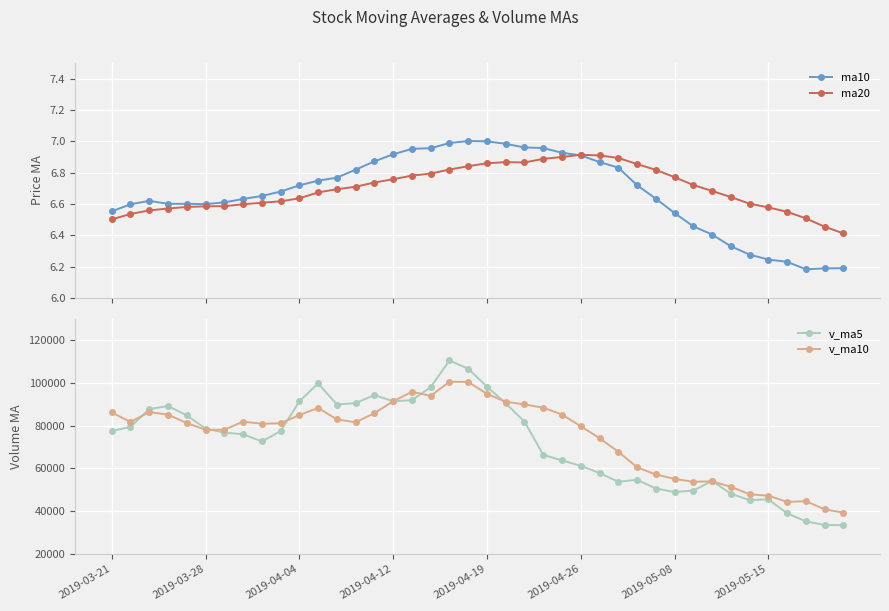

Which series has the largest range (max minus min)?

v_ma5